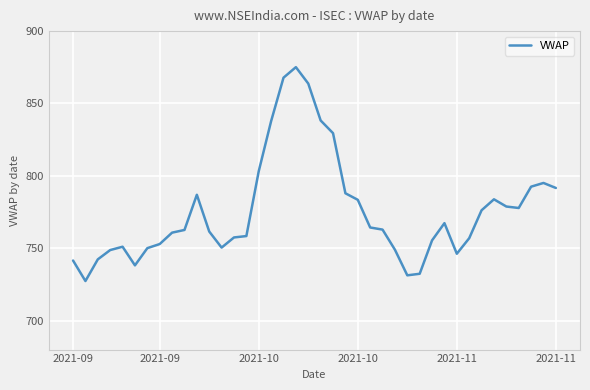

What is the difference between the maximum and minimum values?

147.7